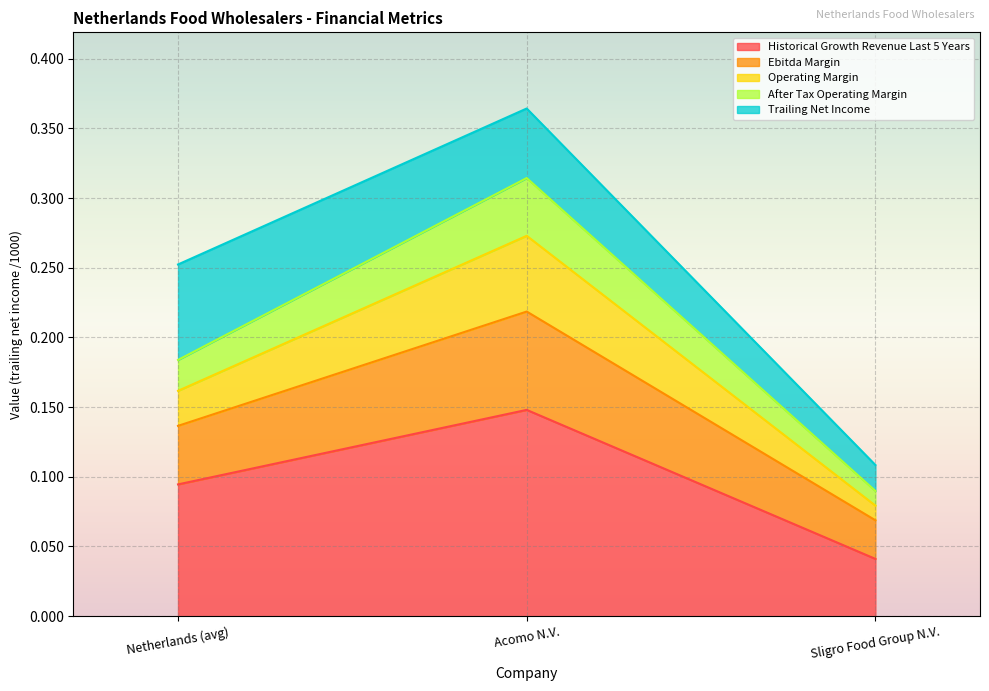

What is the minimum value for ebitda_margin?

0.1